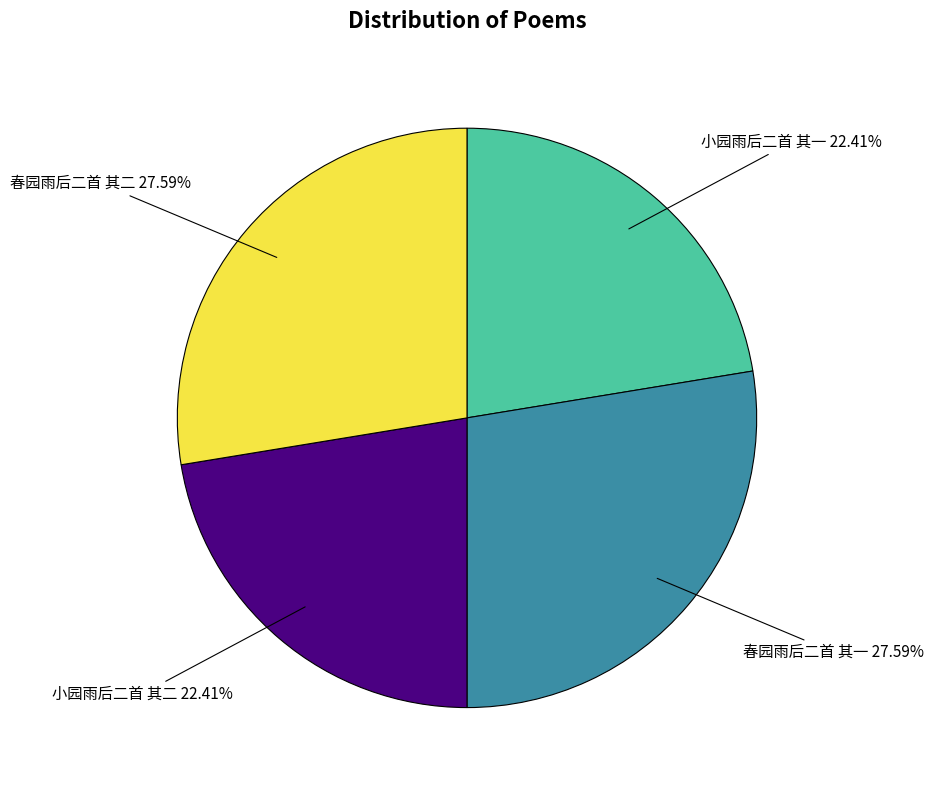

Count the number of slices in the pie.

4